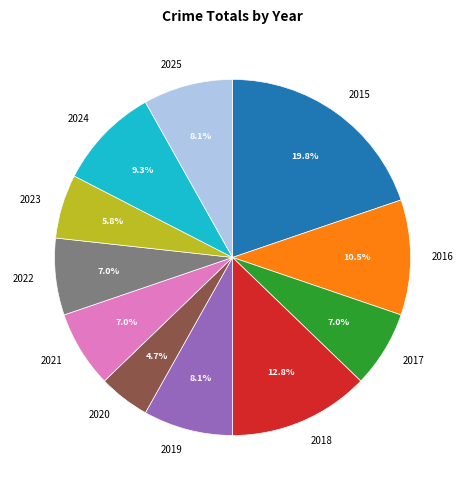

What is the ratio of the value at 2015 to the value at 2024?

2.1